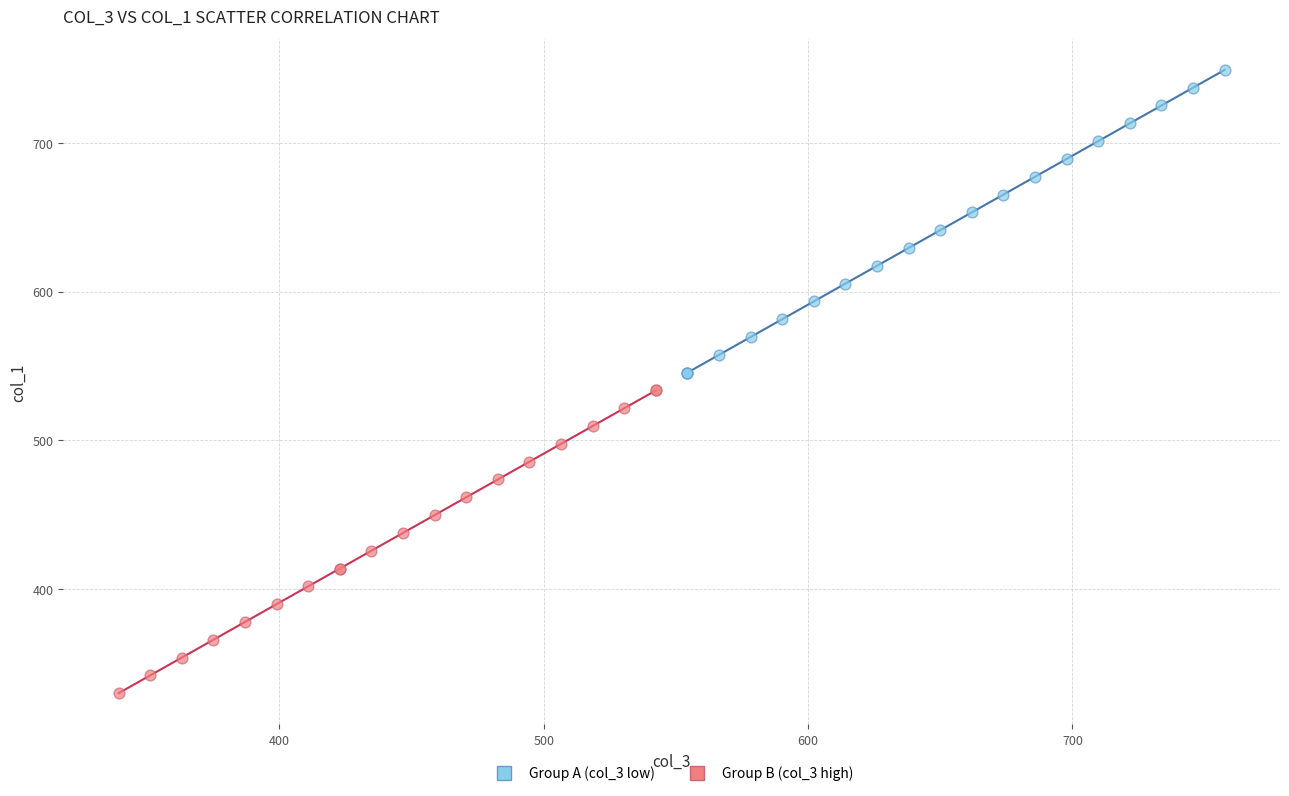

Which series contains the highest Y value?

Group A (col_3 low)